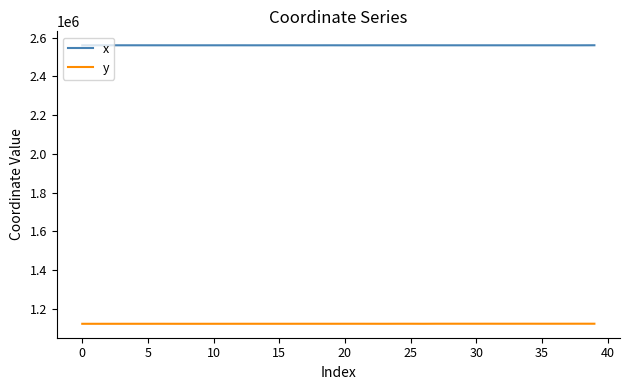

At how many categories does at least one series exceed 1996361?

40